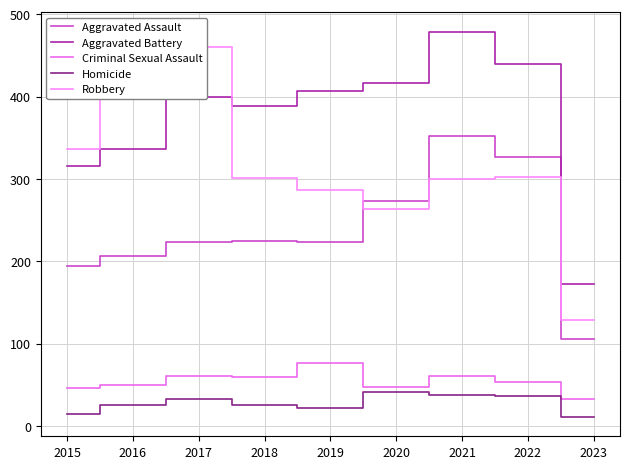

At which label does Homicide reach its minimum?

2023